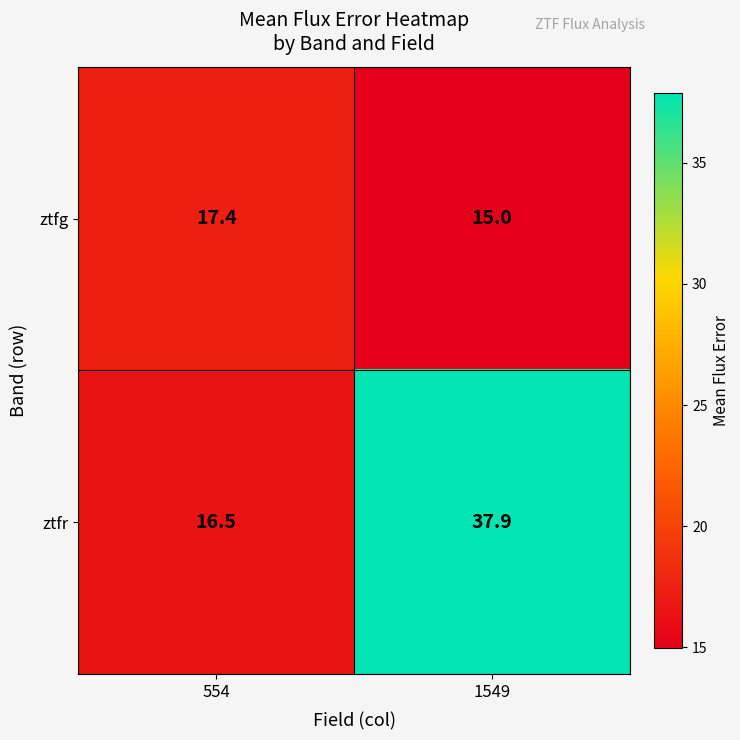

Reading right to left, what are all the values shown in this chart?

ztfg: 15.0	17.4
ztfr: 37.9	16.5